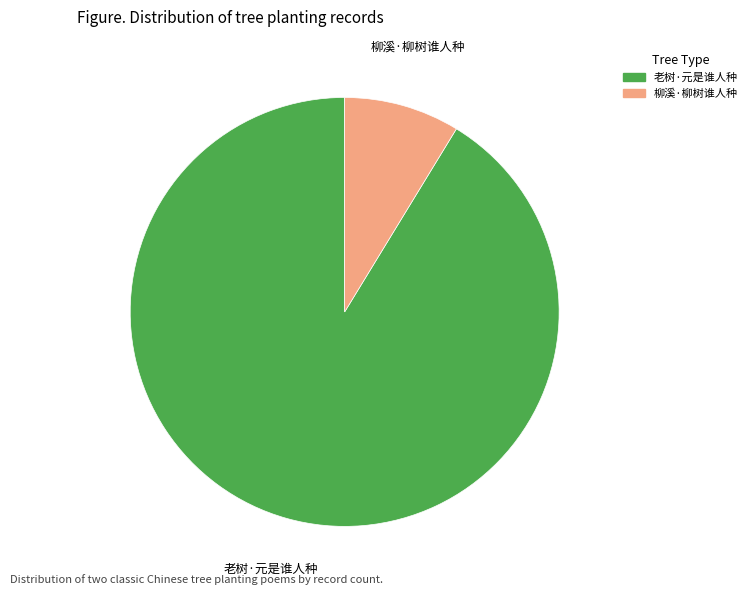

What is the majority slice?

老树·元是谁人种